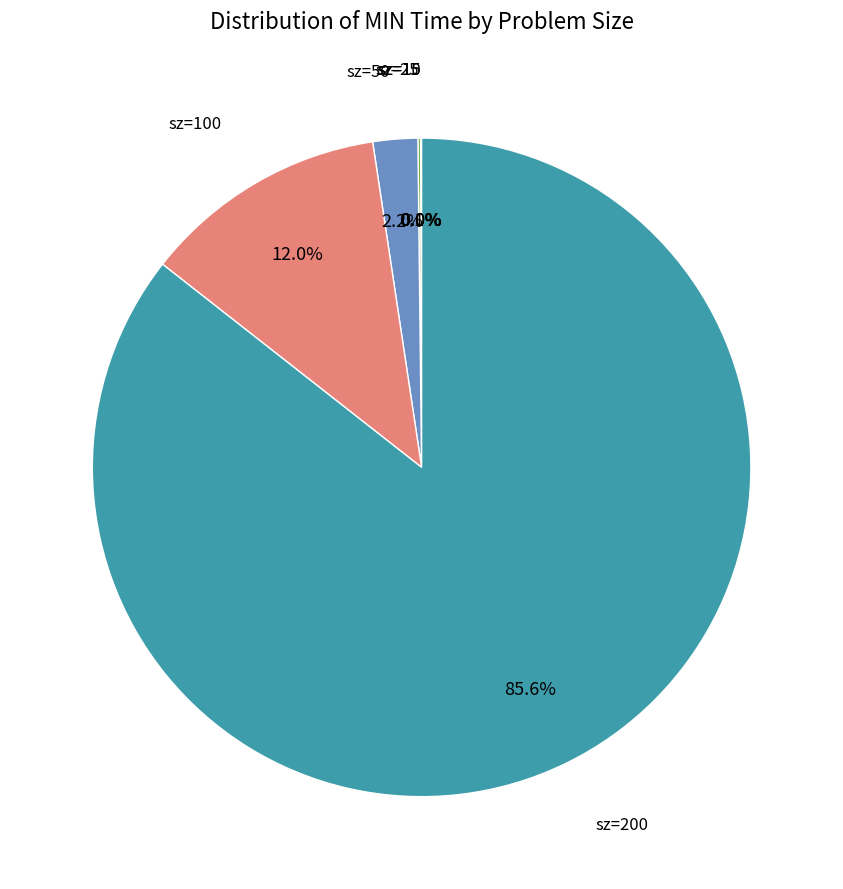

Which category has the biggest portion of the pie?

200